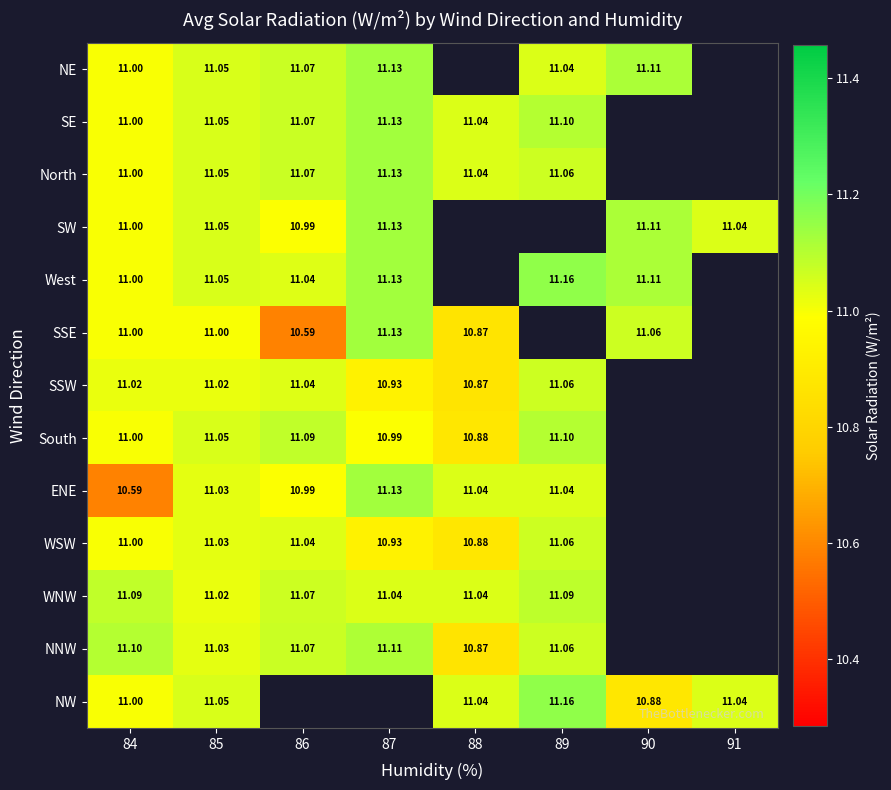

Is the value of ENE at 86 greater than the value of WSW at 84?

No